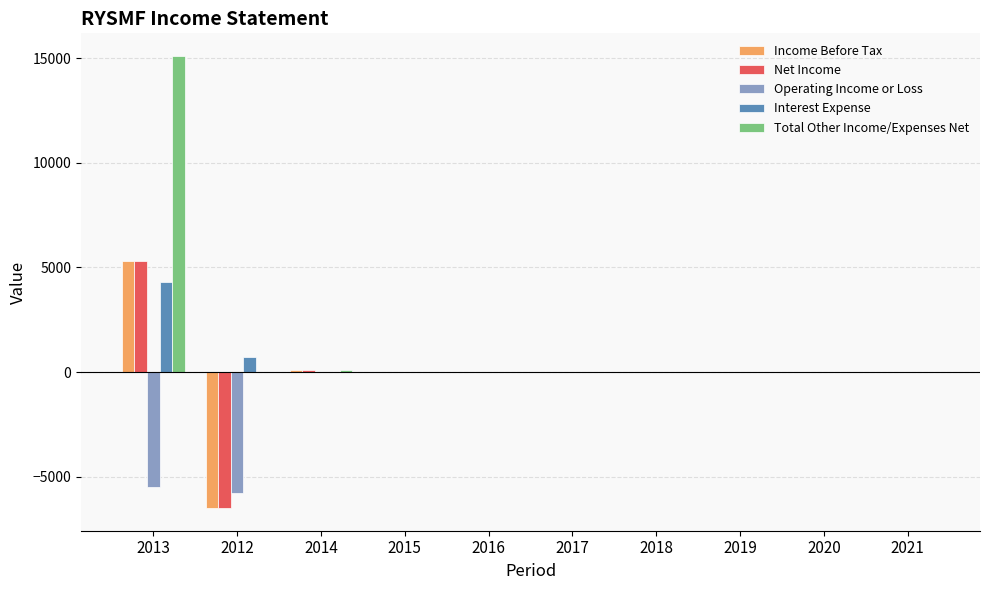

How many categories are shown in the chart?

10